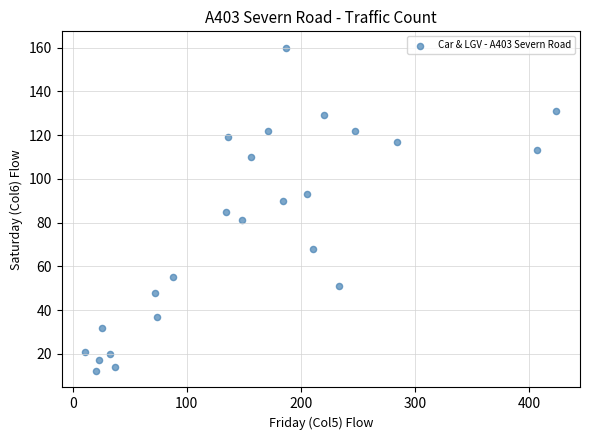

What is the range of Y values (max minus min)?

148